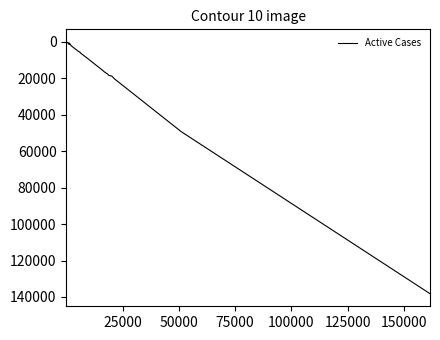

What is the difference between the maximum and minimum values?

138194